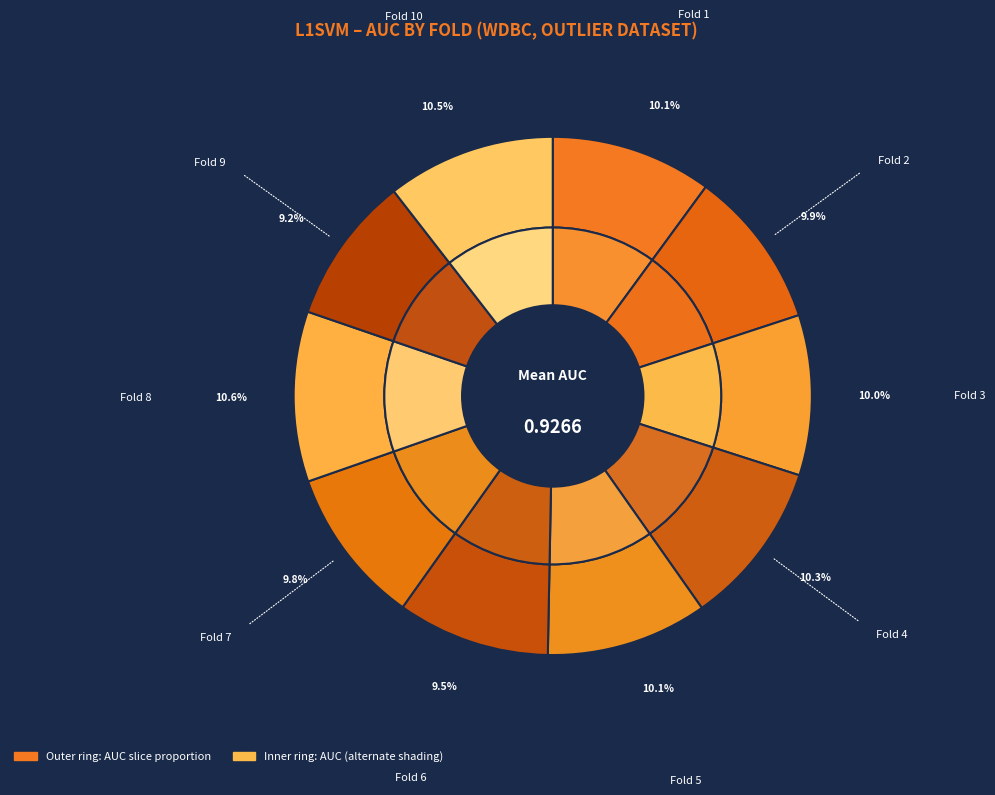

To the nearest percent, what portion does Fold 6 represent?

10%